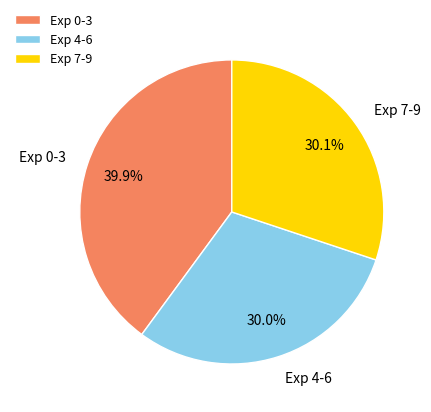

Count the number of slices in the pie.

3